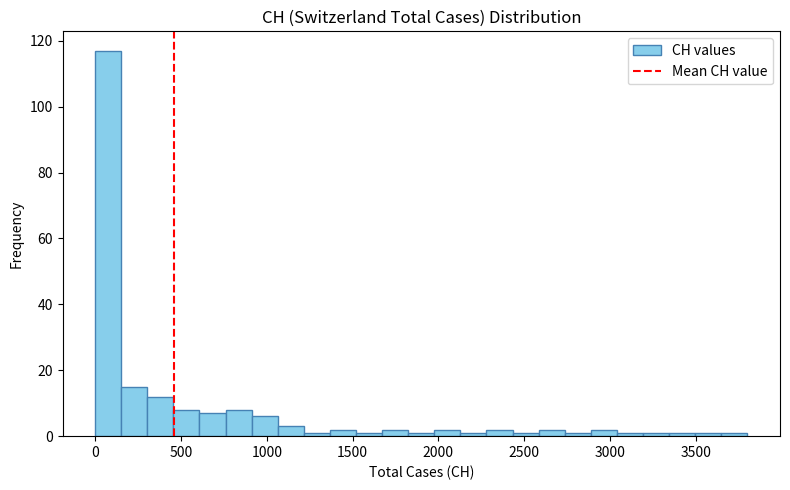

Around what value on the x-axis is the tallest bar? Give the approximate position of its centre, as read against the axis.

100